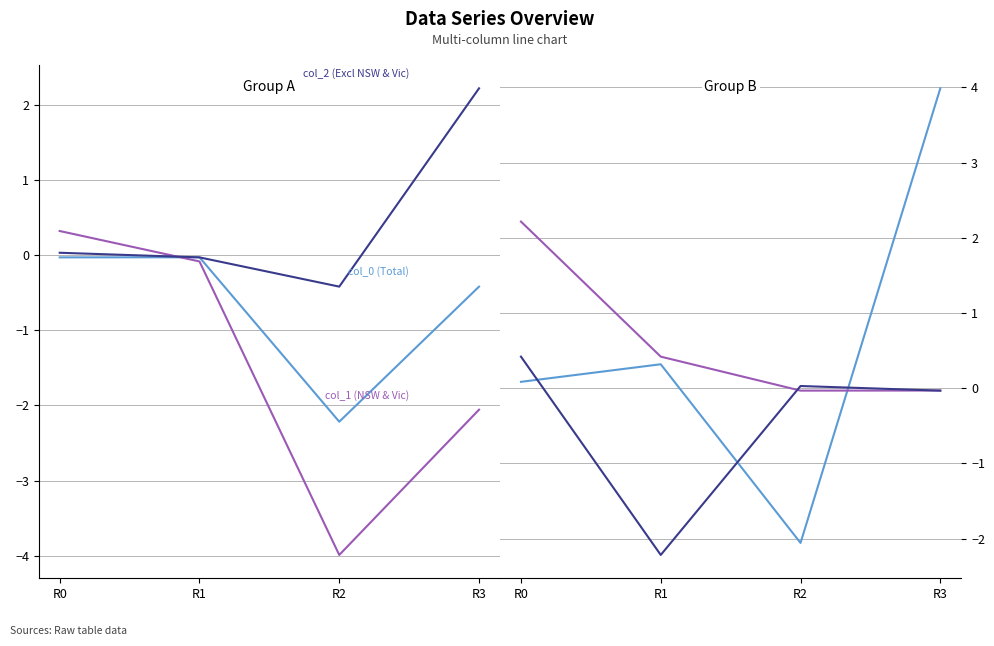

At which category does col_6 (Excl NSW & Vic) reach its first local peak?

R2